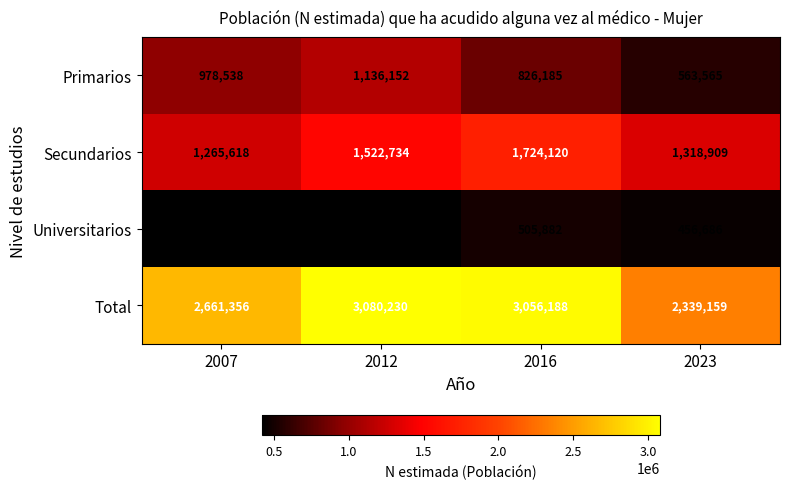

What is the difference between the second highest and second lowest values in the Primarios series?

152353